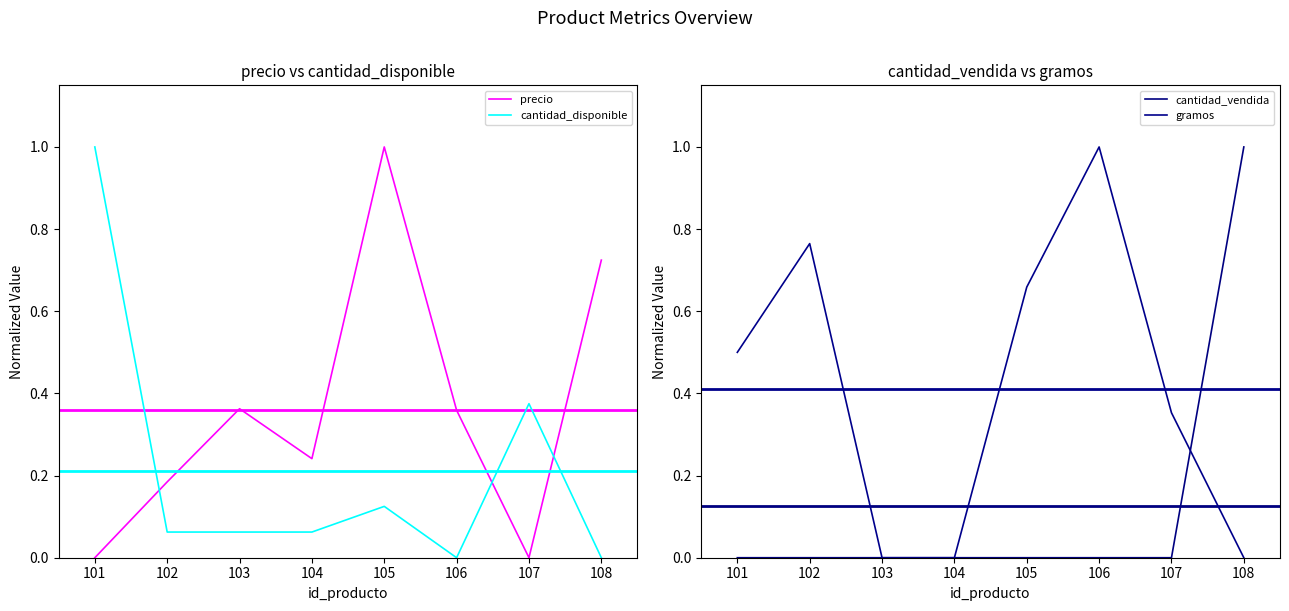

Which series has the largest total across all categories?

gramos